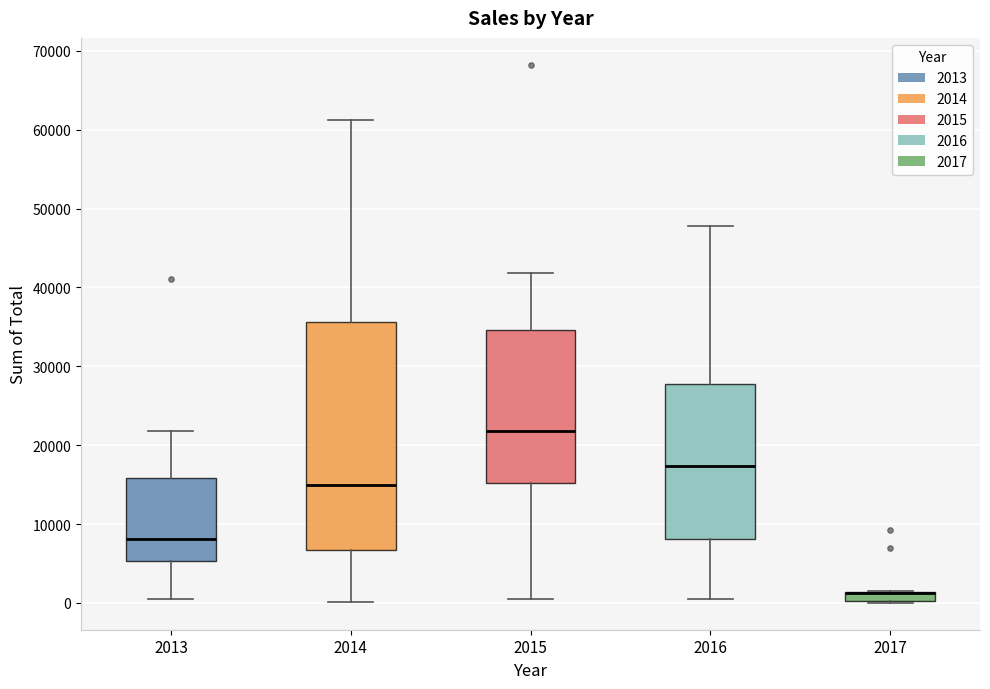

Where does the lower whisker of the box at x = 2015 end on the y-axis? The values are not printed on the chart, so give them approximately, as read against the axis.

0